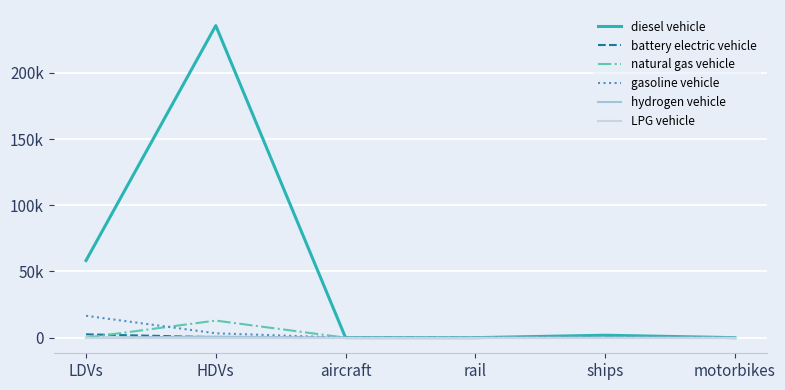

What are all the series names shown in the legend?

diesel vehicle, battery electric vehicle, natural gas vehicle, gasoline vehicle, hydrogen vehicle, LPG vehicle